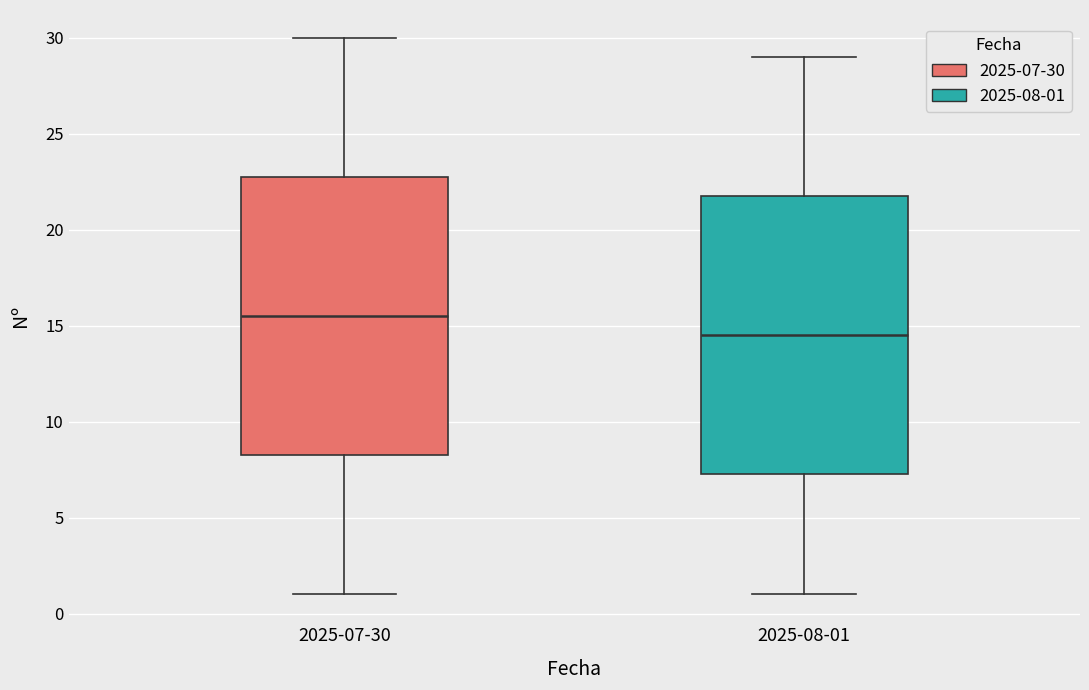

Which box has the highest median line?

2025-07-30